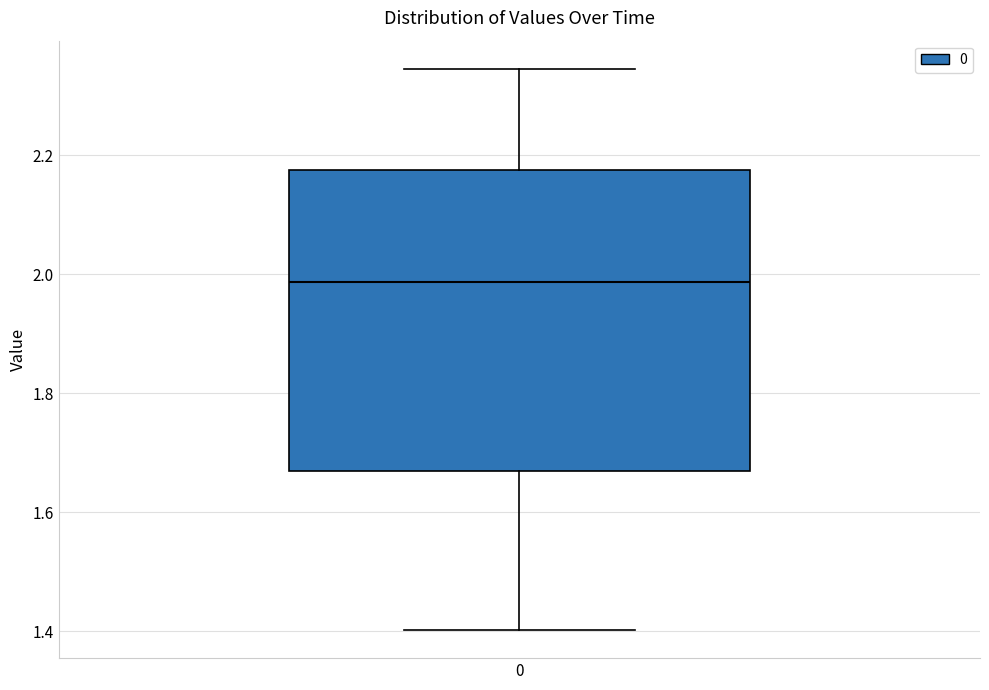

Where does the median line of the box at x = 0 sit on the y-axis? The values are not printed on the chart, so give them approximately, as read against the axis.

1.98